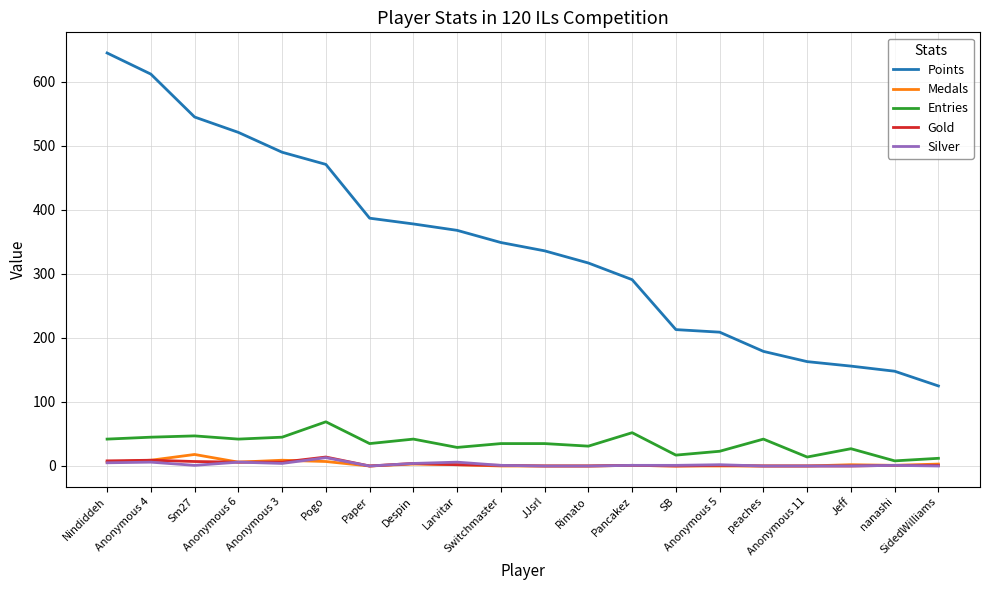

What is the greatest value displayed?

645